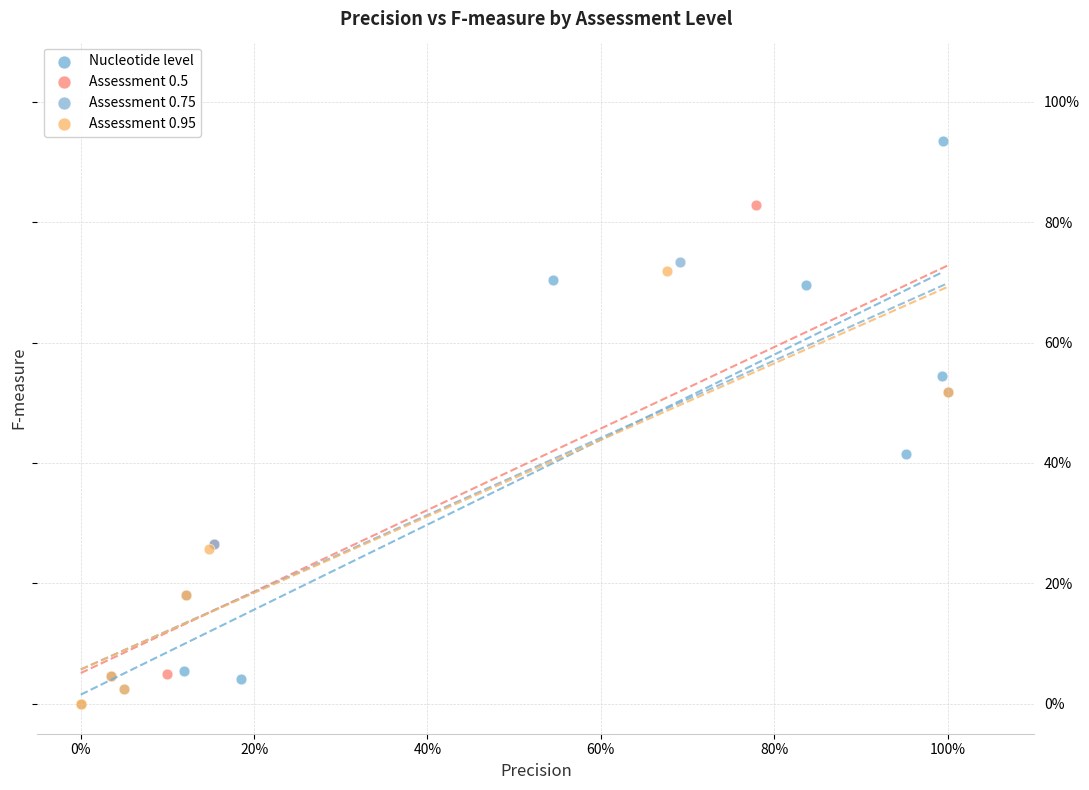

Which series has the largest Y range (max minus min)?

Nucleotide level